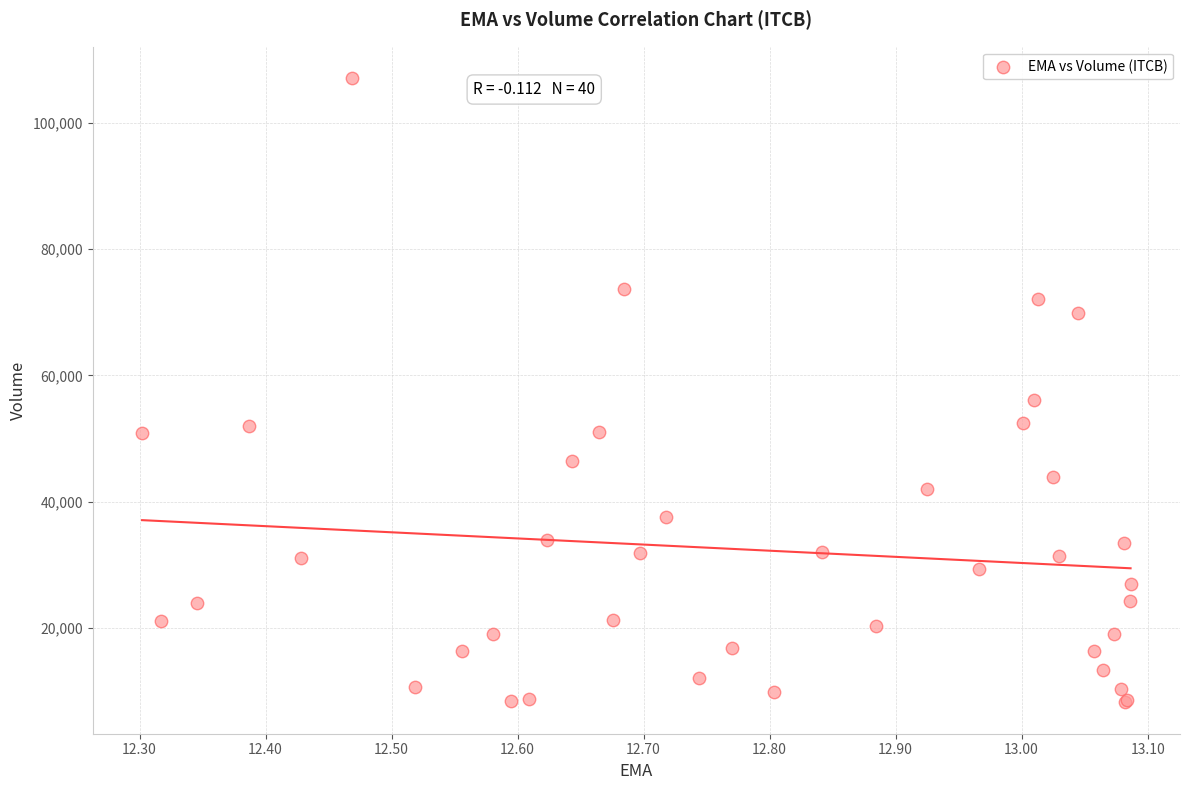

What Y value in the scatter plot is closest to 57650?

56100